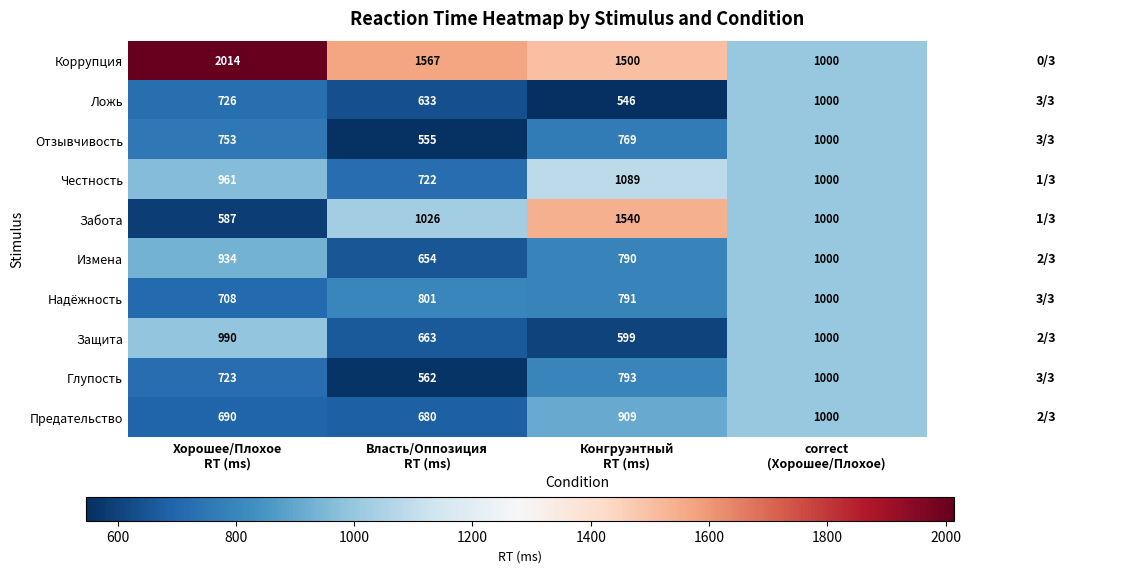

What is the average value of the Защита series?

813